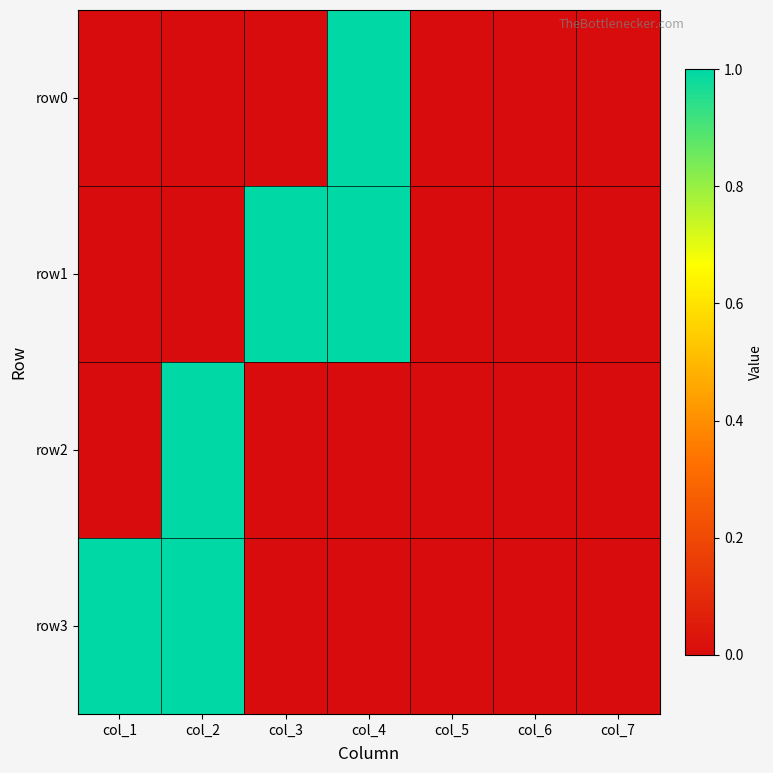

At how many categories does at least one series exceed 0?

4